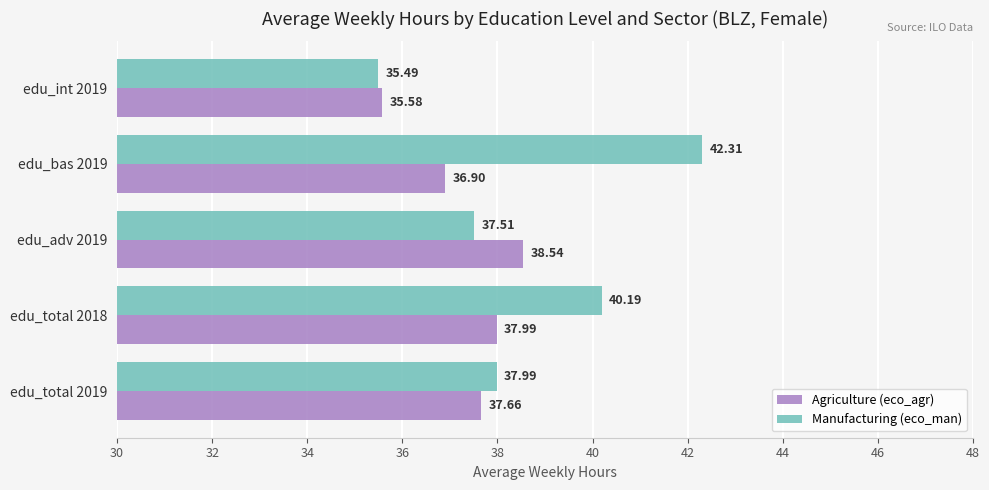

What is the difference between the maximum and second lowest values in the Agriculture (eco_agr) series?

1.6